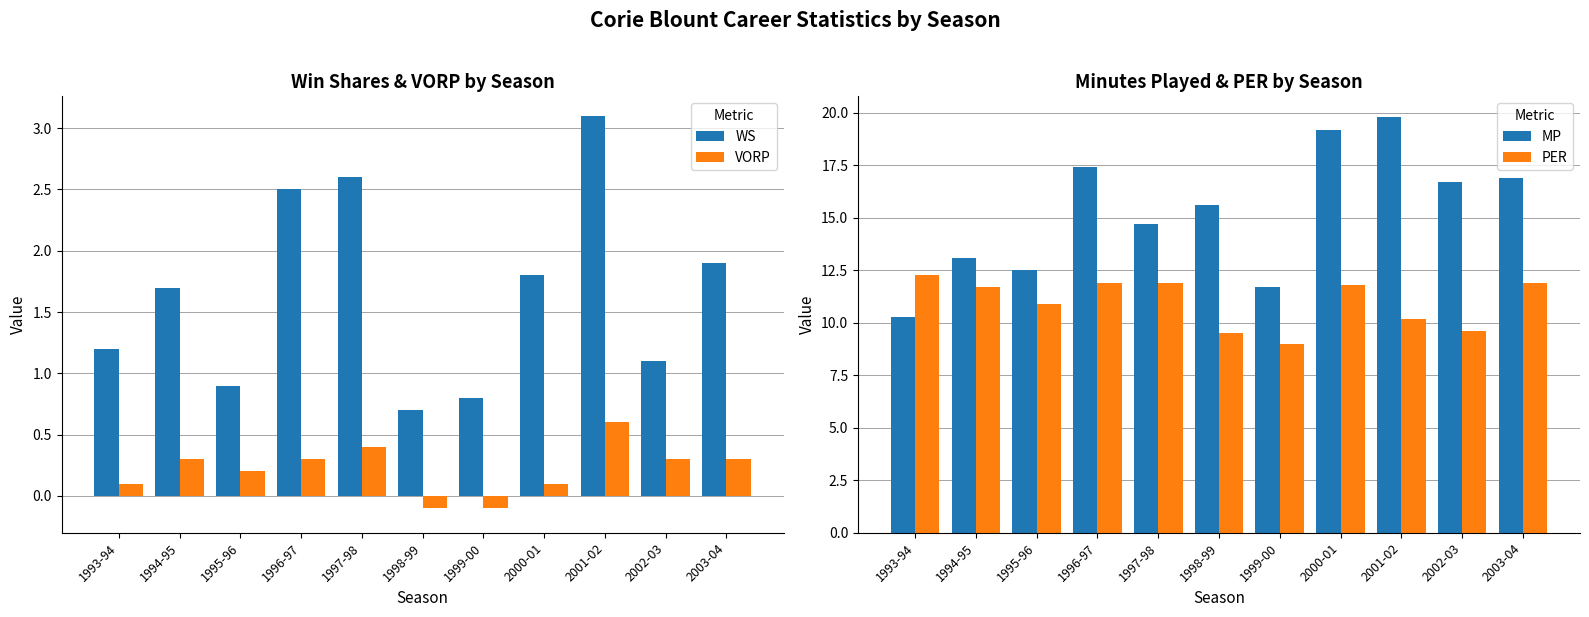

At which label does VORP first exceed 0?

1993-94